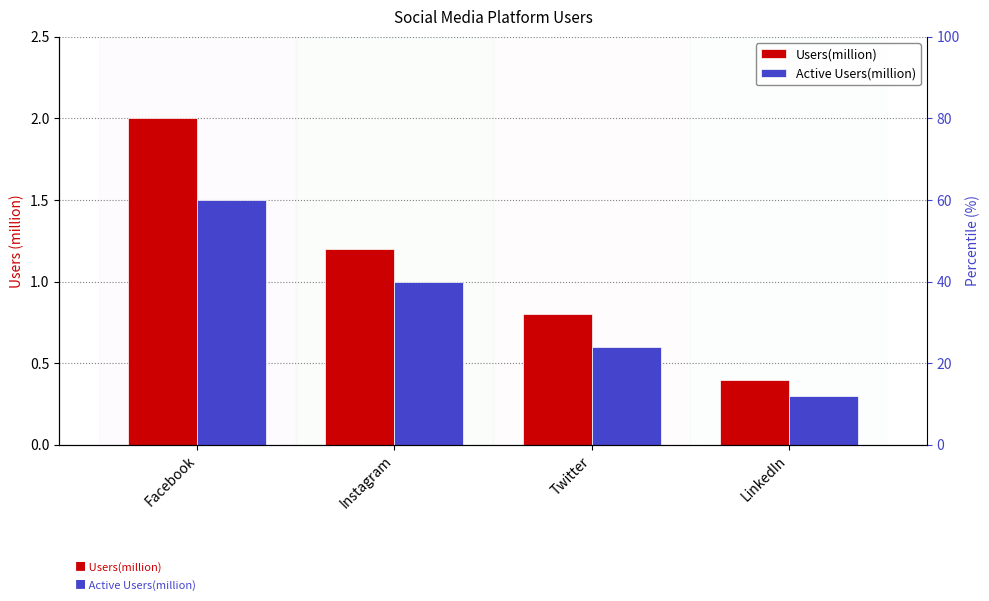

Is it true that Active Users(million) equals 1.5 at Facebook?

True